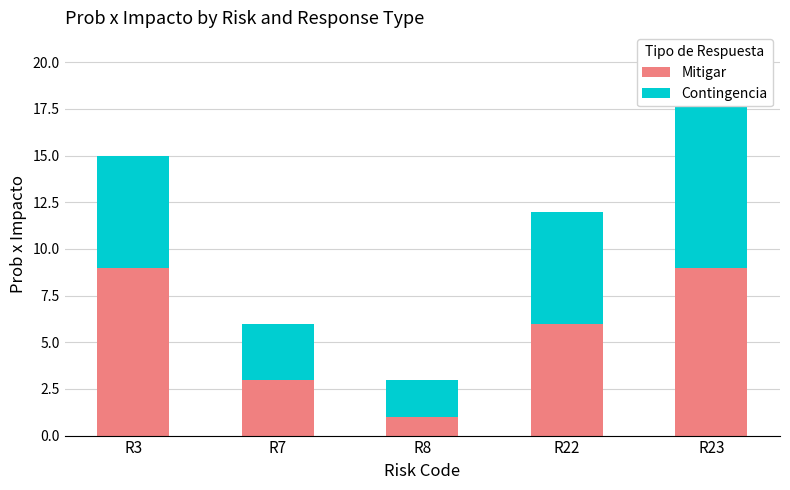

The Mitigar series shows 2 at R7. True or false?

False